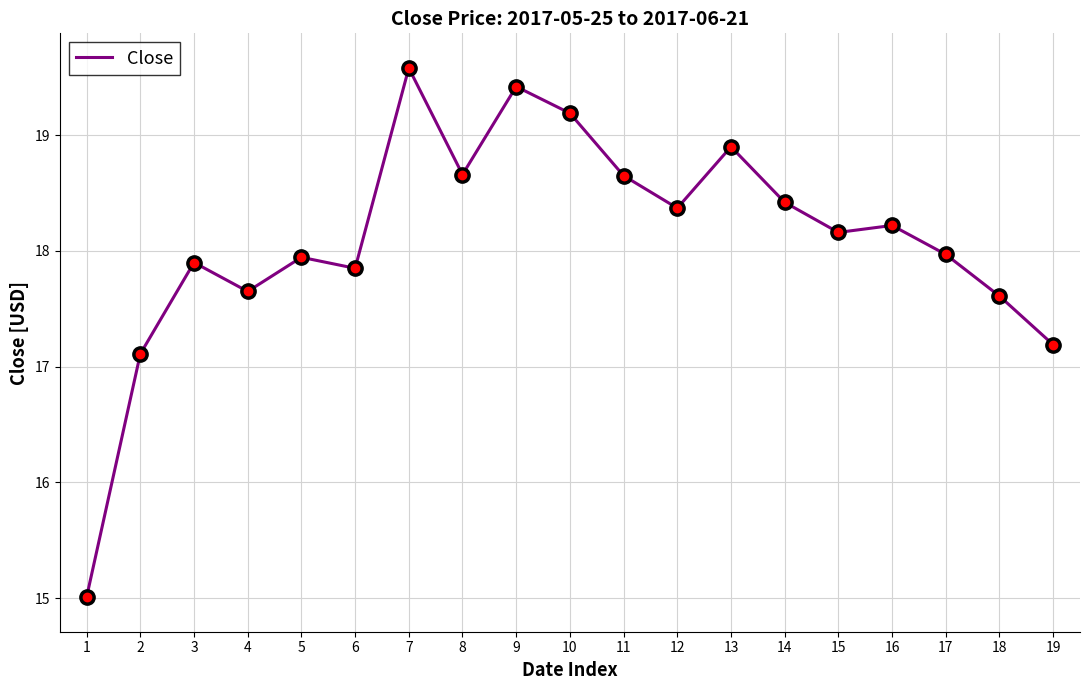

What is the difference between the second highest and second lowest values?

2.3